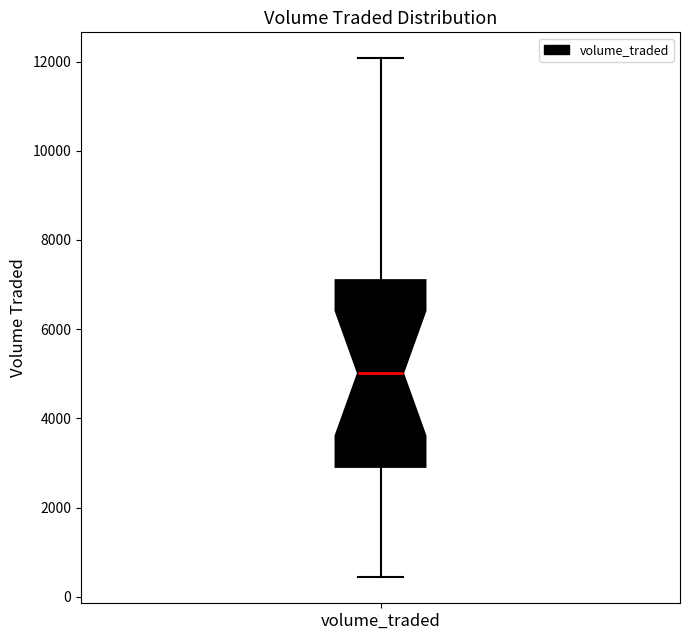

Where does the lower whisker of the box for volume_traded end on the y-axis? The values are not printed on the chart, so give them approximately, as read against the axis.

400